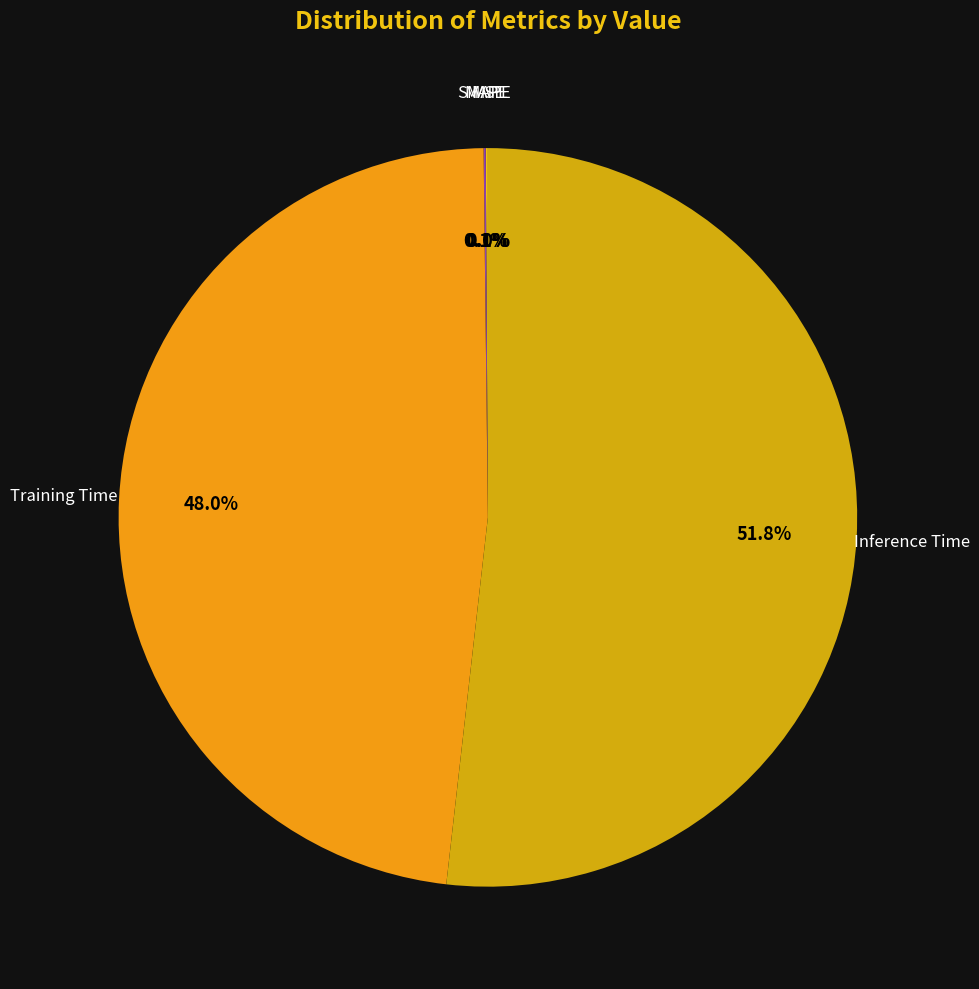

Is MSE the majority of the pie?

No